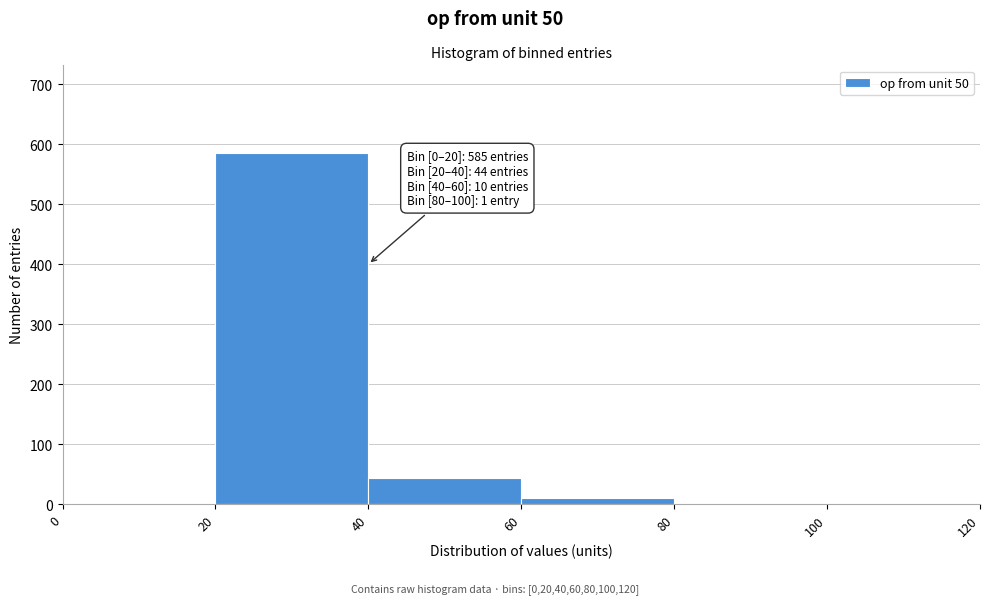

Over which range of the x-axis is the bar tallest?

20 to 40